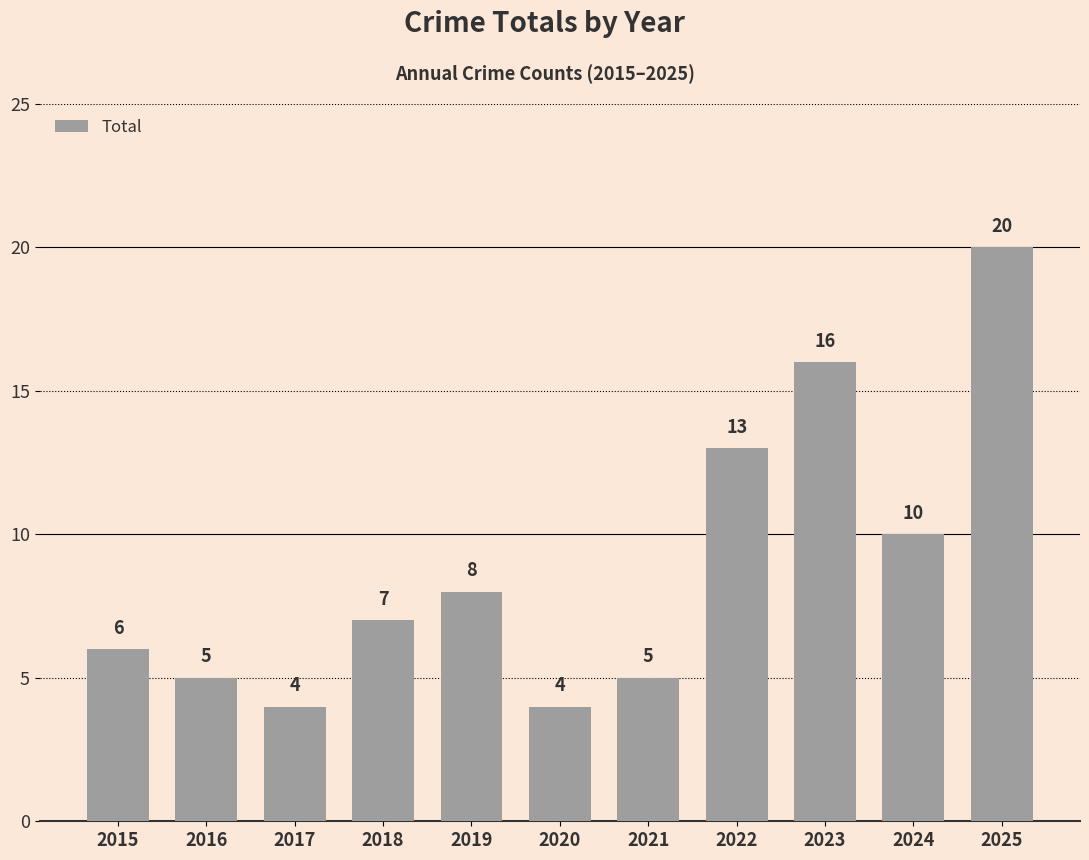

The value at 2022 is 13. True or false?

True